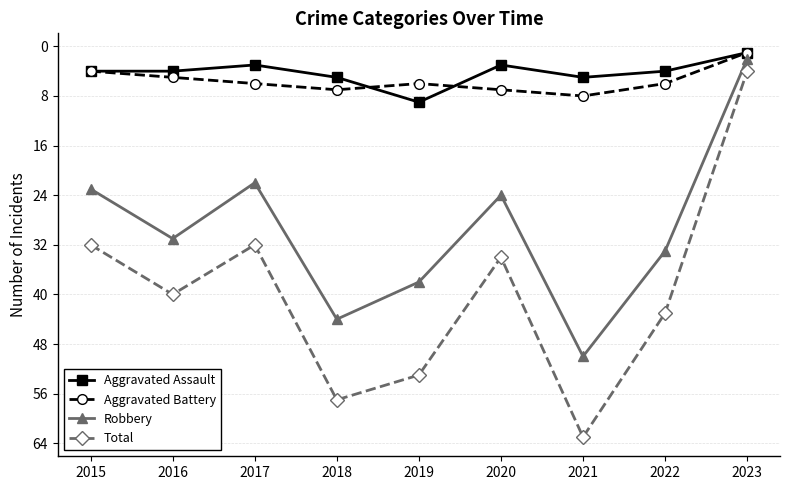

True or false: Total and Aggravated Battery intersect in this chart.

False